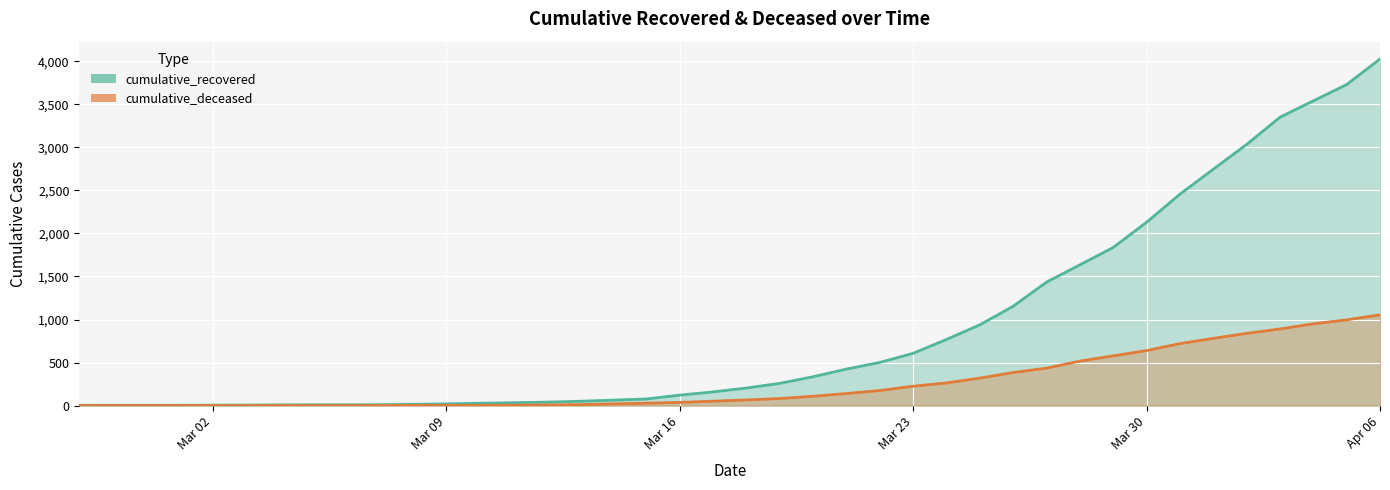

Is it true that cumulative_recovered equals 768 at 2020-03-24?

True